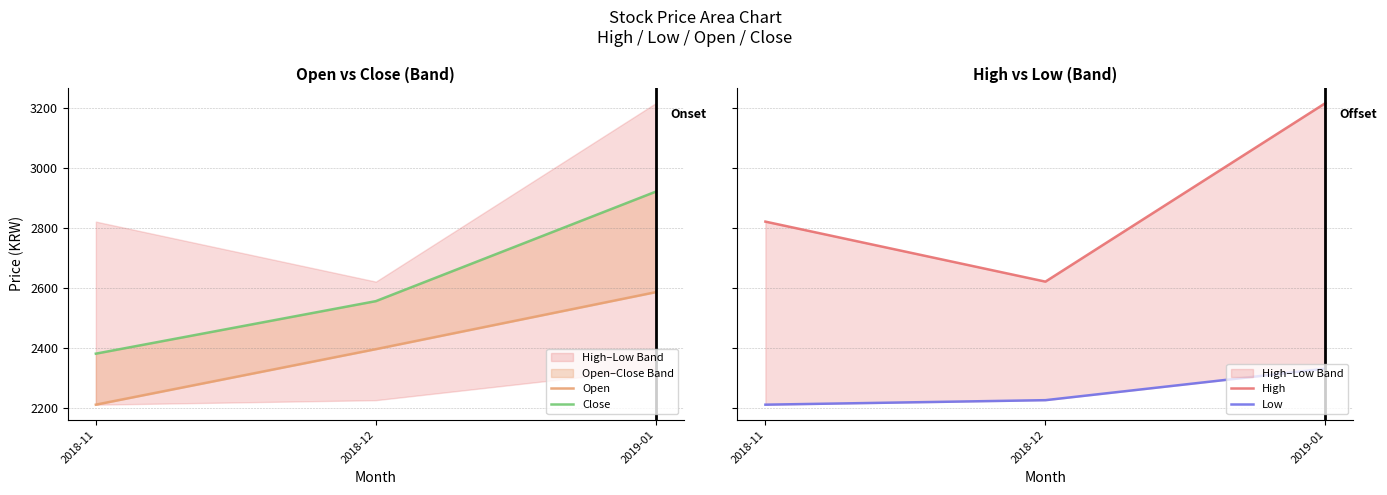

What position from the left is 2019-01?

3